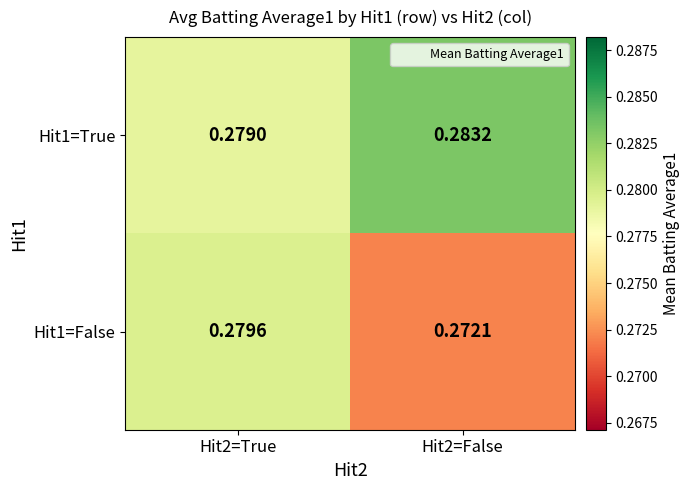

Is the value of Hit1=True at Hit2=True greater than the value of Hit1=False at Hit2=True?

No